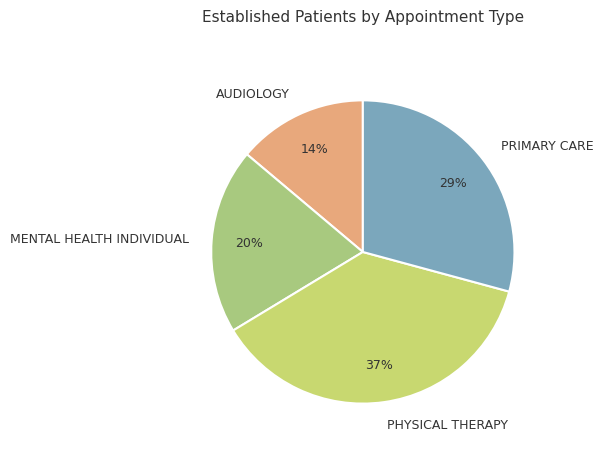

The AUDIOLOGY slice represents 3% of the pie. True or false?

False